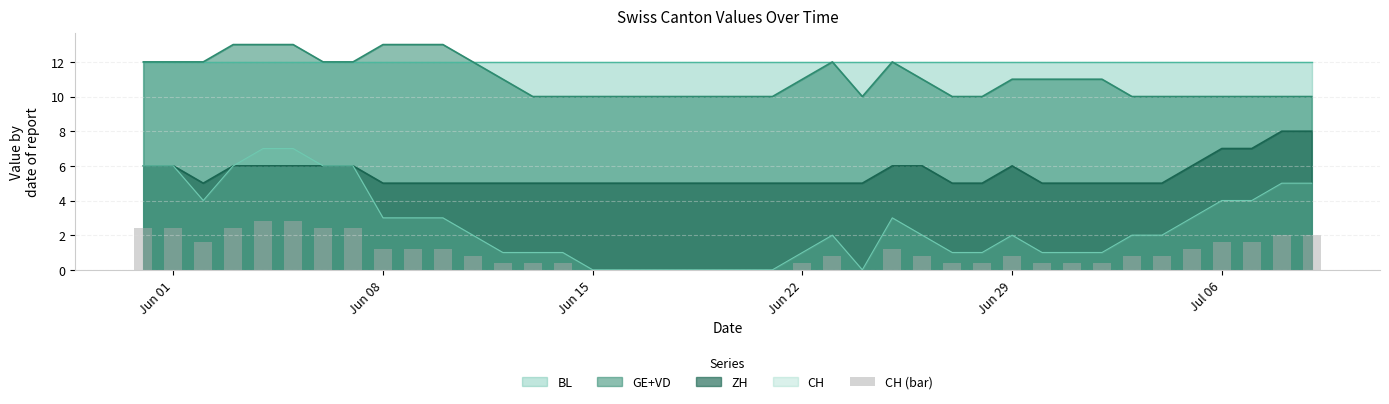

True or false: ZH has a value of 2 at Jun 01.

False